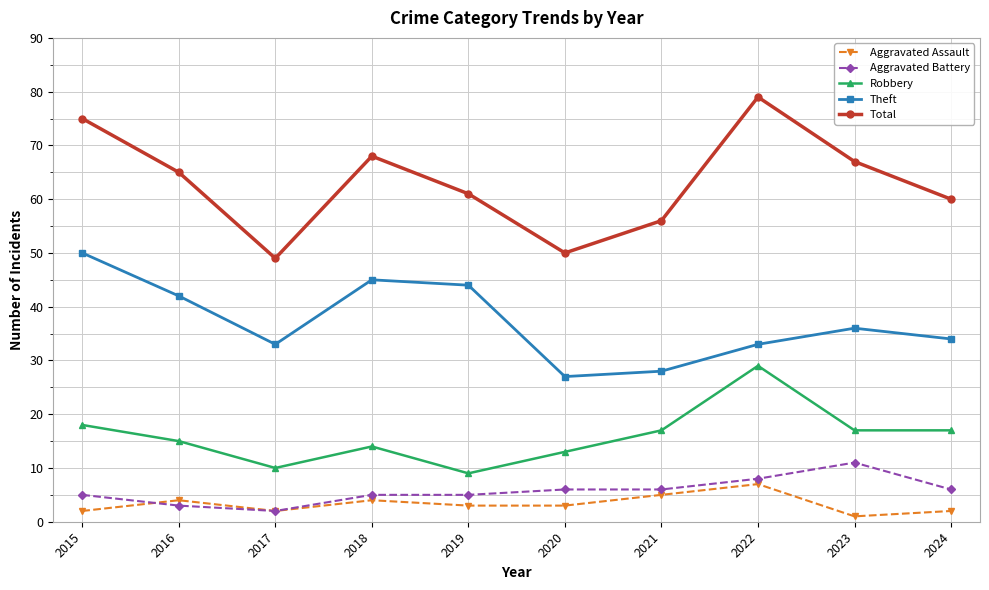

Which series has the widest spread of values?

Total